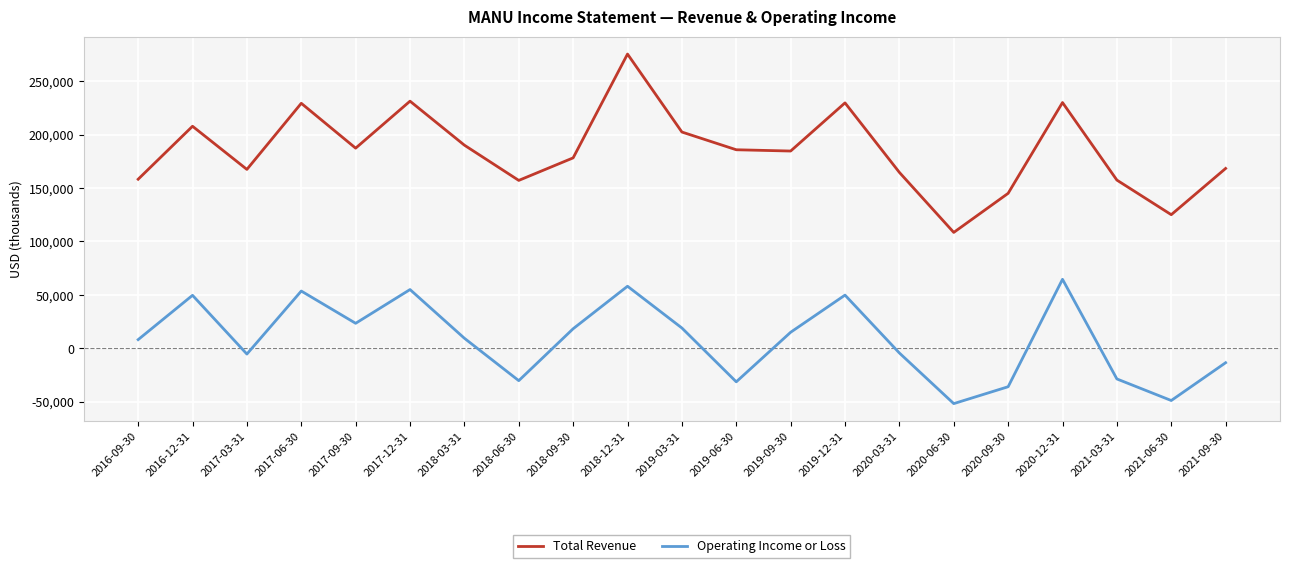

What is the total value across all series at 2021-09-30?

154900